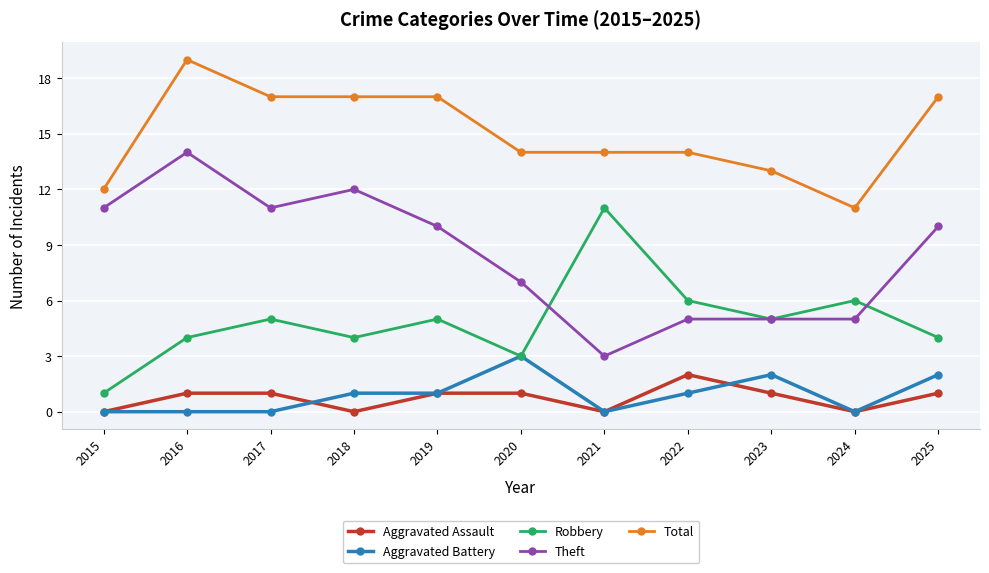

Reading right to left, extract all data points from this chart.

Aggravated Assault: 1	0	1	2	0	1	1	0	1	1	0
Aggravated Battery: 2	0	2	1	0	3	1	1	0	0	0
Robbery: 4	6	5	6	11	3	5	4	5	4	1
Theft: 10	5	5	5	3	7	10	12	11	14	11
Total: 17	11	13	14	14	14	17	17	17	19	12